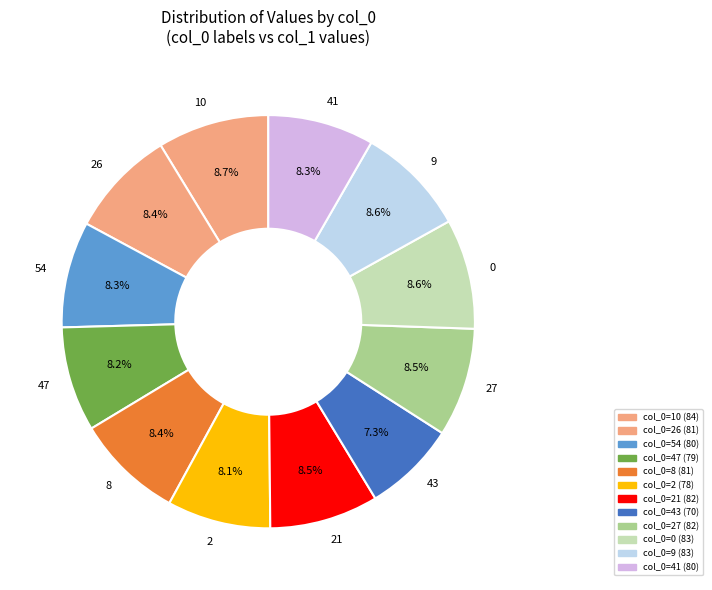

To the nearest percent, what percentage of the pie is 27?

9%